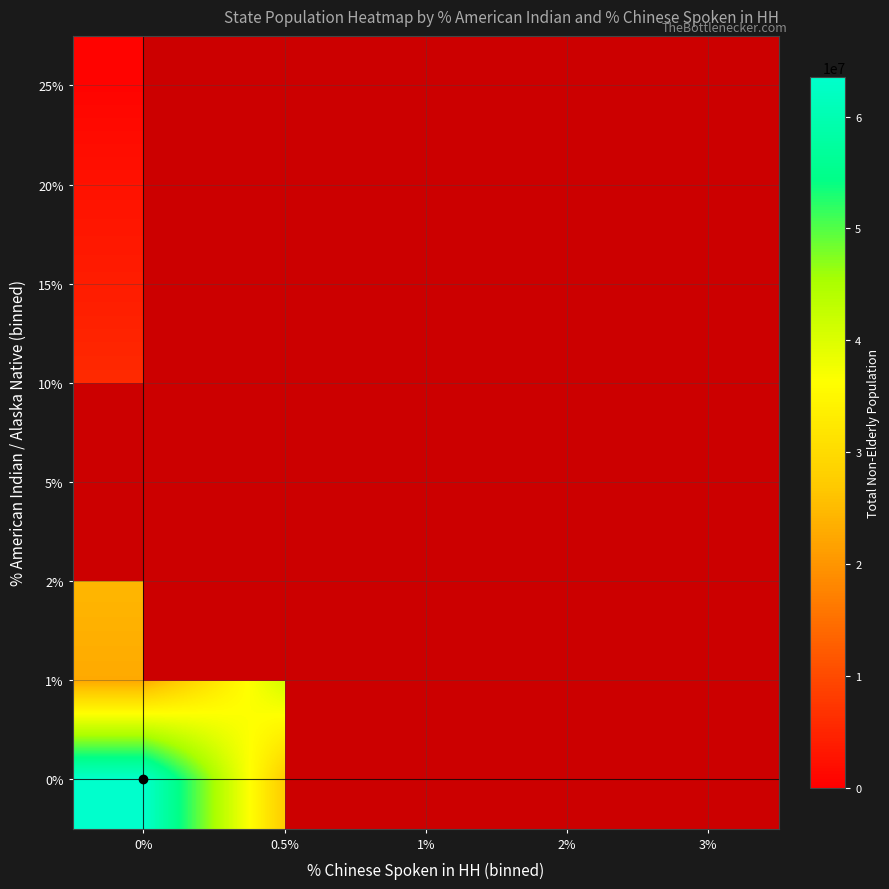

What is the maximum value shown in the chart?

63565400.0